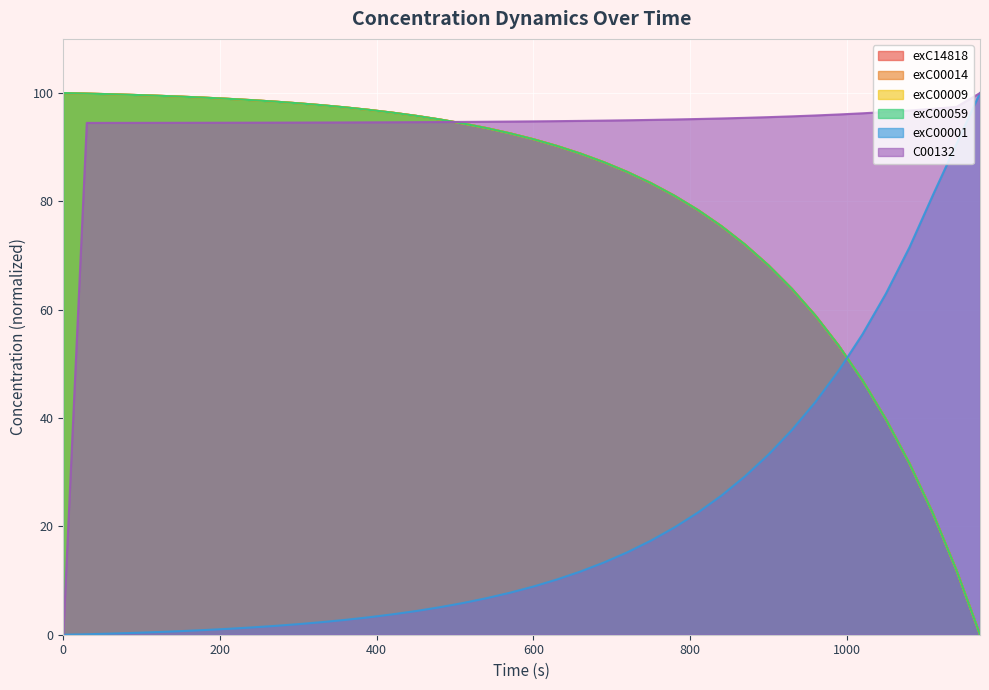

Which series has the largest total across all categories?

C00132